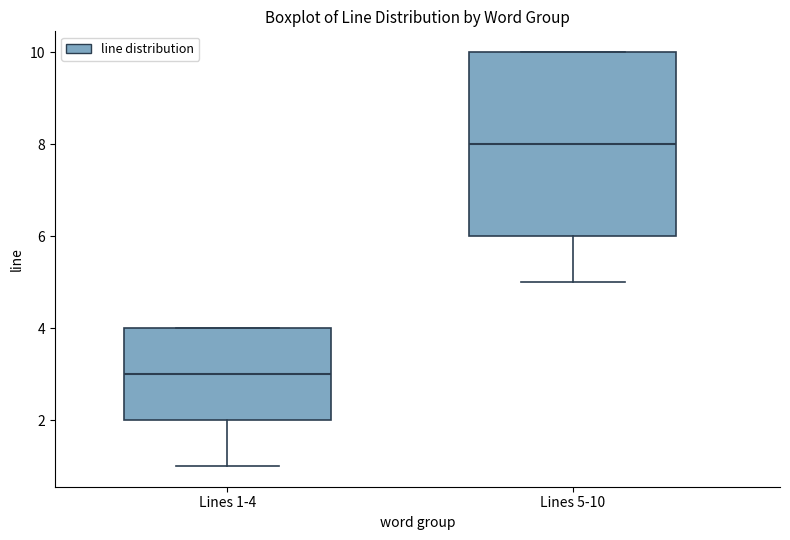

Reading left to right, read every box against the y-axis: the position of its median line, the range the box covers, and the ends of its whiskers. The values are not printed on the chart, so give them approximately, as read against the axis.

Lines 1-4: median 3, box 2 to 4, whiskers 1 to 4
Lines 5-10: median 8, box 6 to 10, whiskers 5 to 10